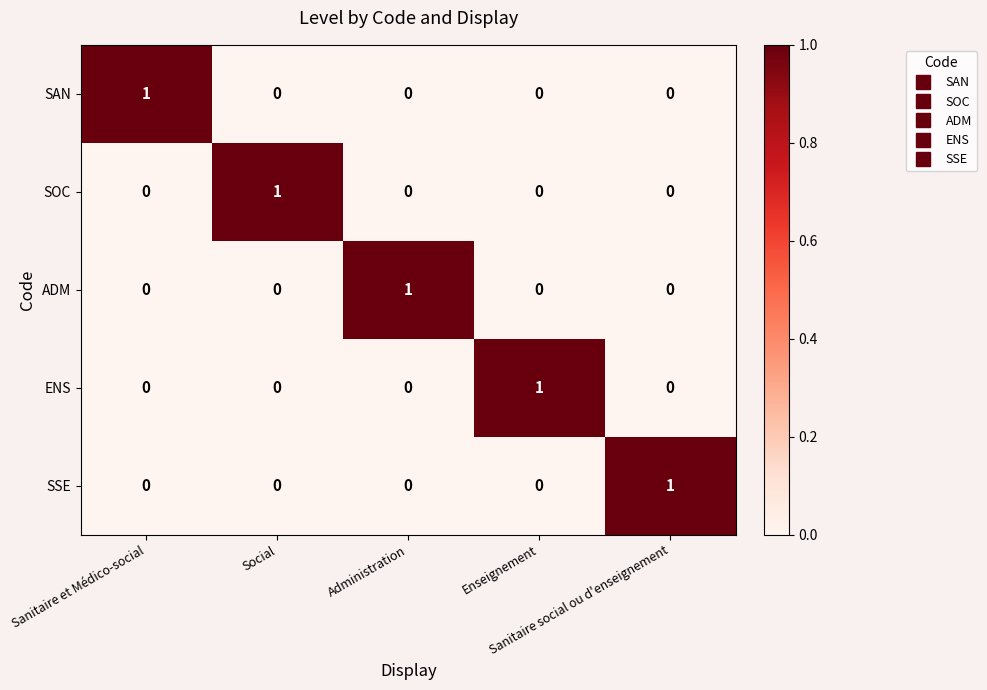

At how many categories does at least one series exceed 0?

5